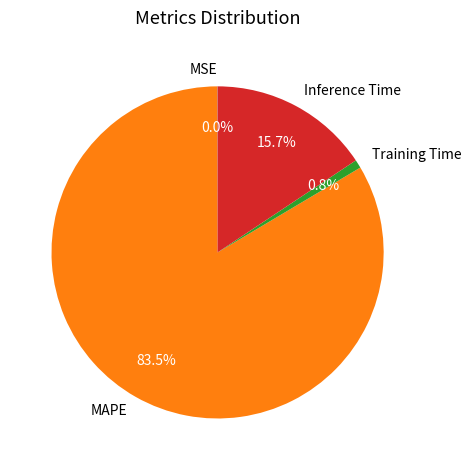

Does MAPE represent more than half of the total?

Yes